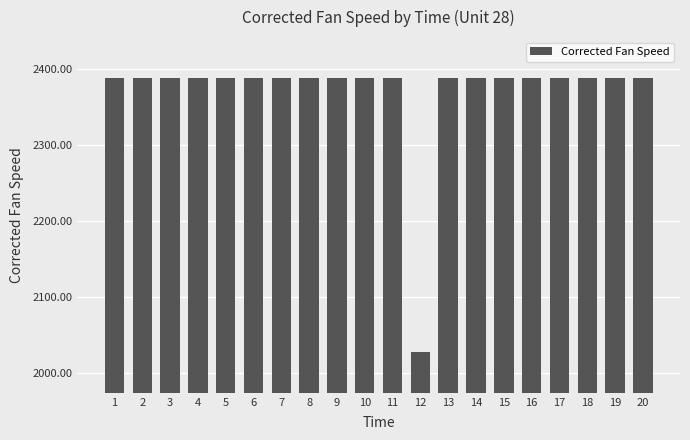

The chart shows a value of 841.5 at 13. True or false?

False